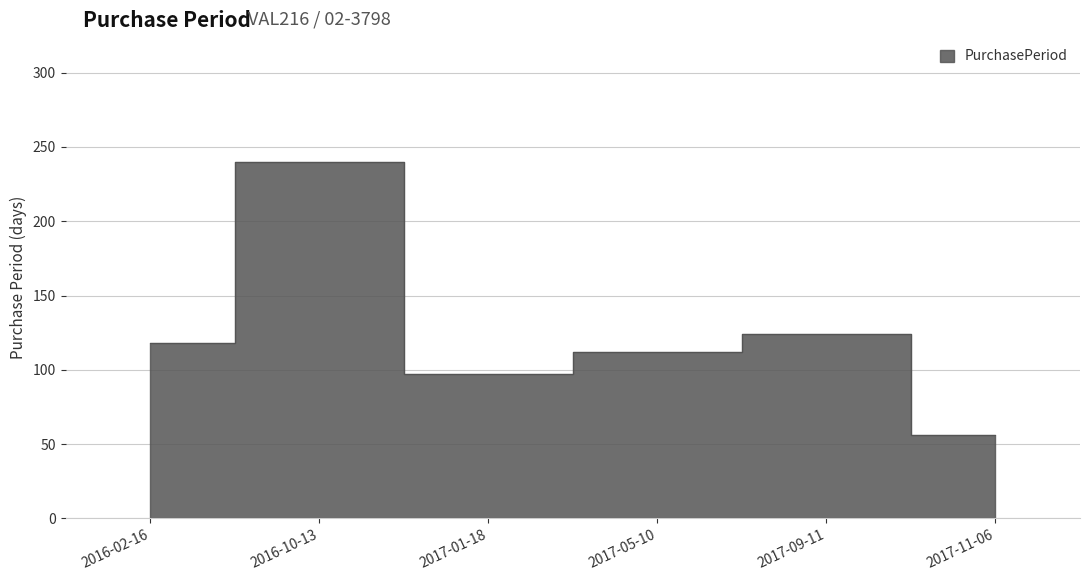

What is the approximate value at 2017-05-10, to the nearest 50?

100